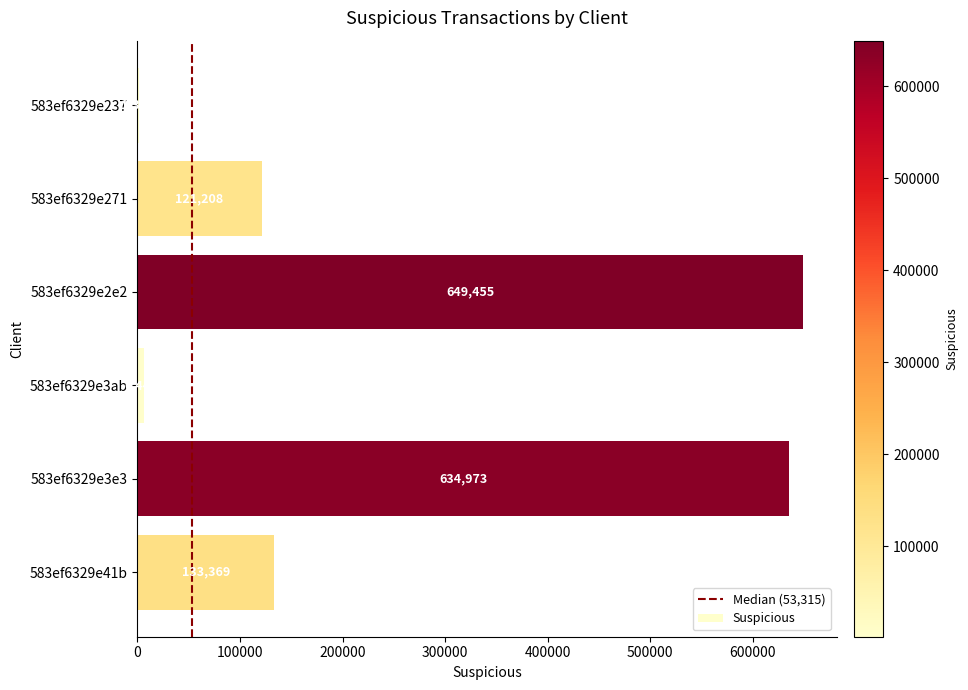

What is the change in value from 583ef6329e271 to 583ef6329e41b?

+12161